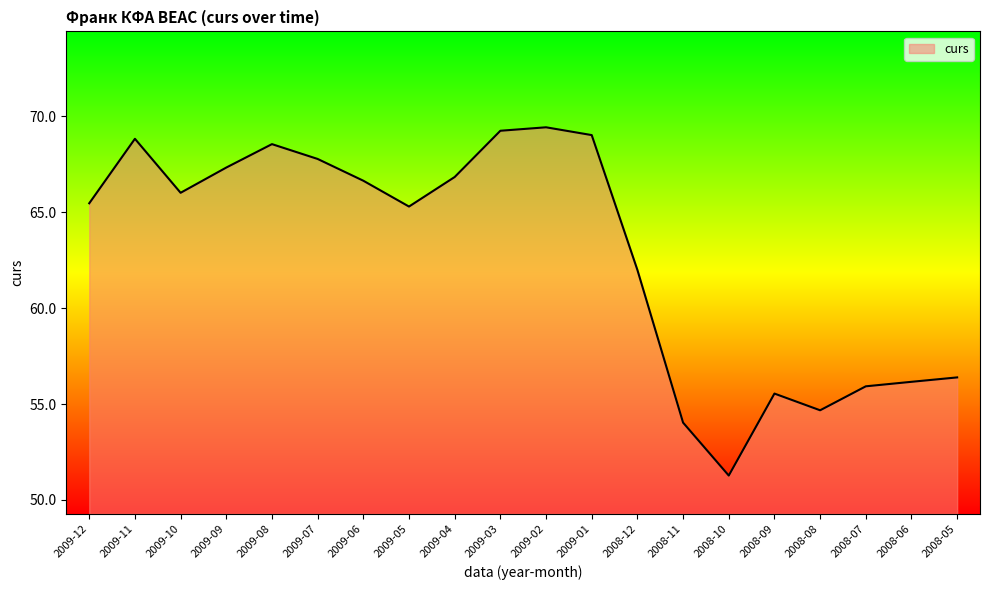

Is it true that the value at 2009-07 is 31.5?

False